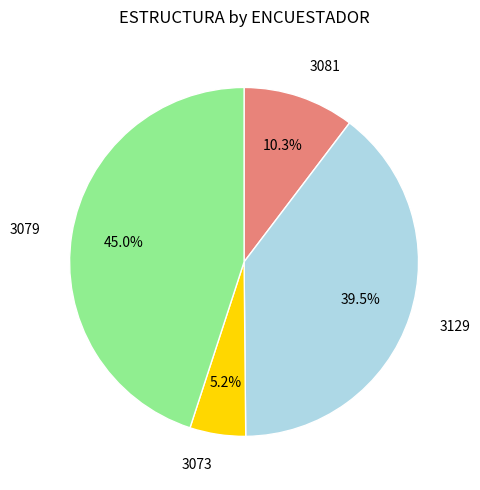

Which category has the smallest portion of the pie?

3073